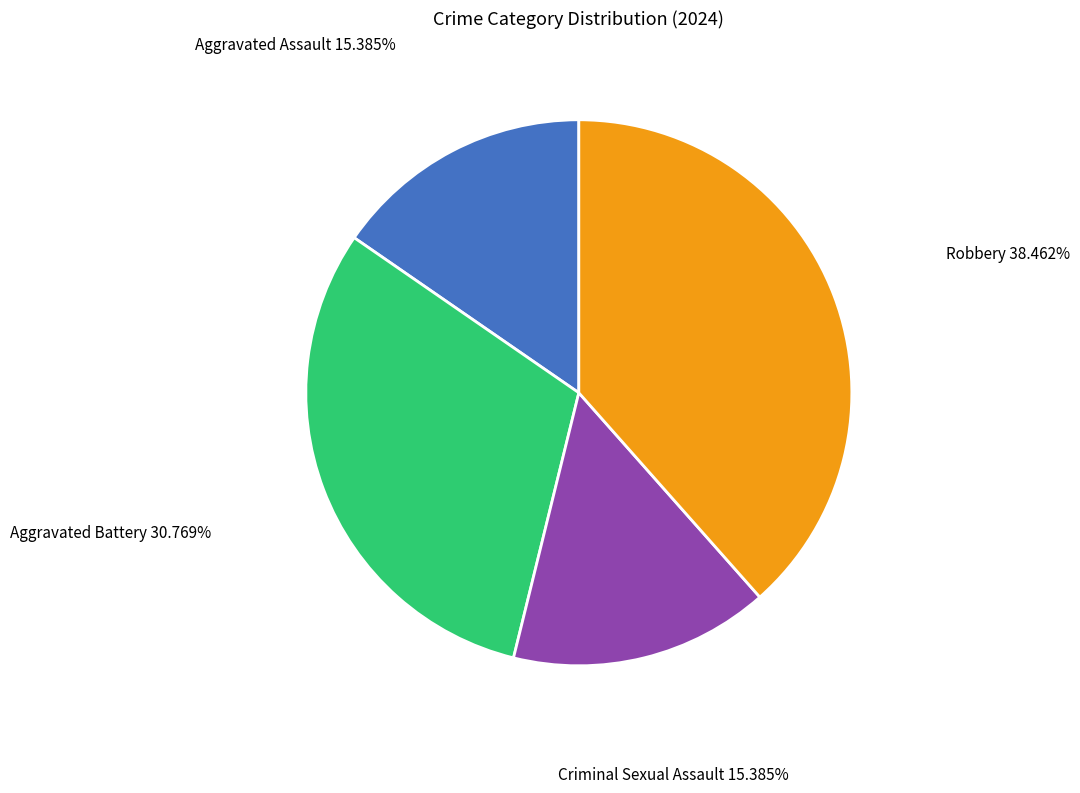

Does any single category account for the majority?

No